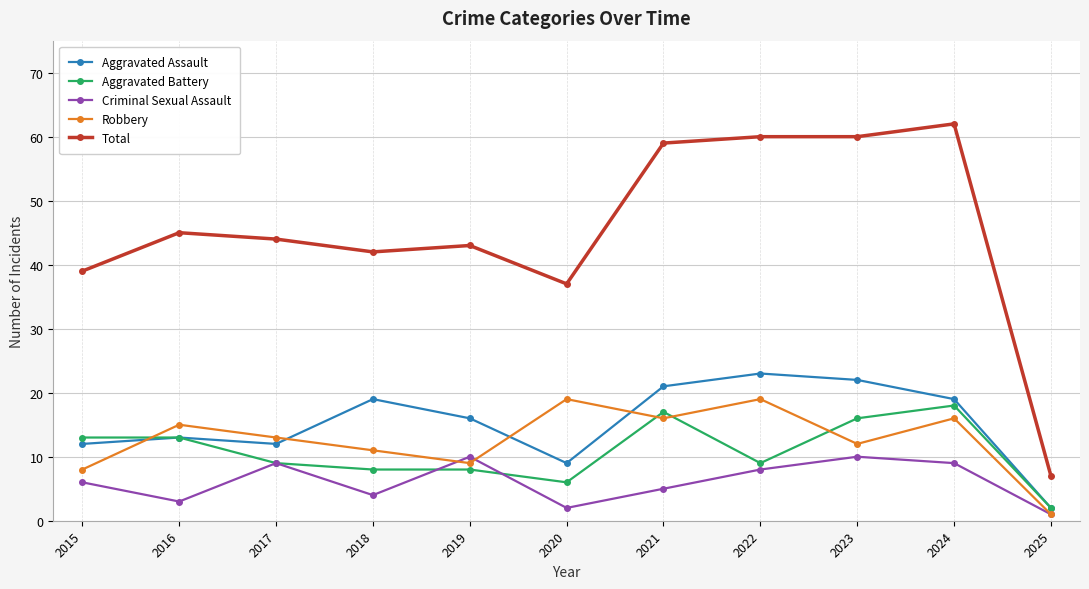

What is the minimum value for Criminal Sexual Assault?

1